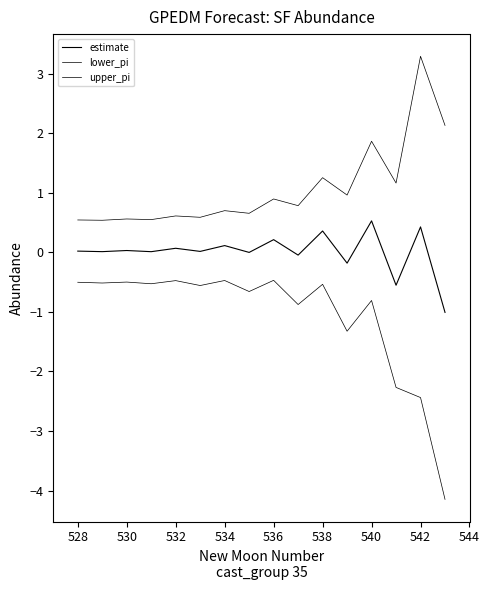

What is the difference between the maximum and minimum values in the lower_pi series?

3.7